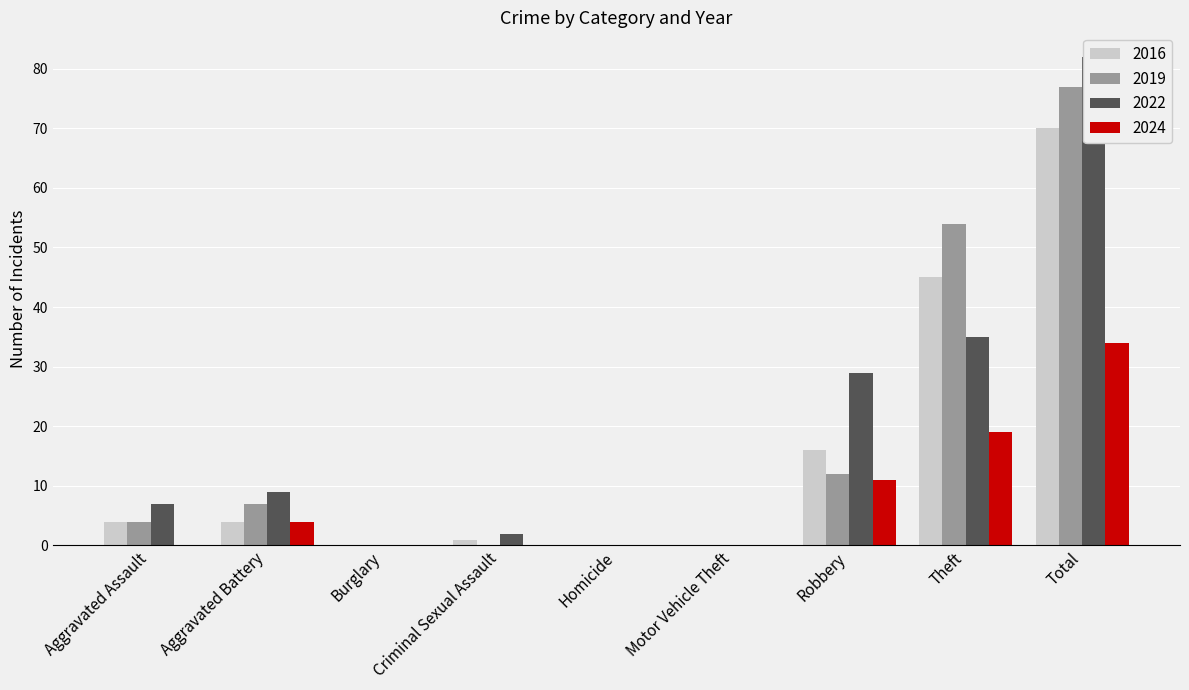

True or false: 2016 has a value of 0 at Motor Vehicle Theft.

True